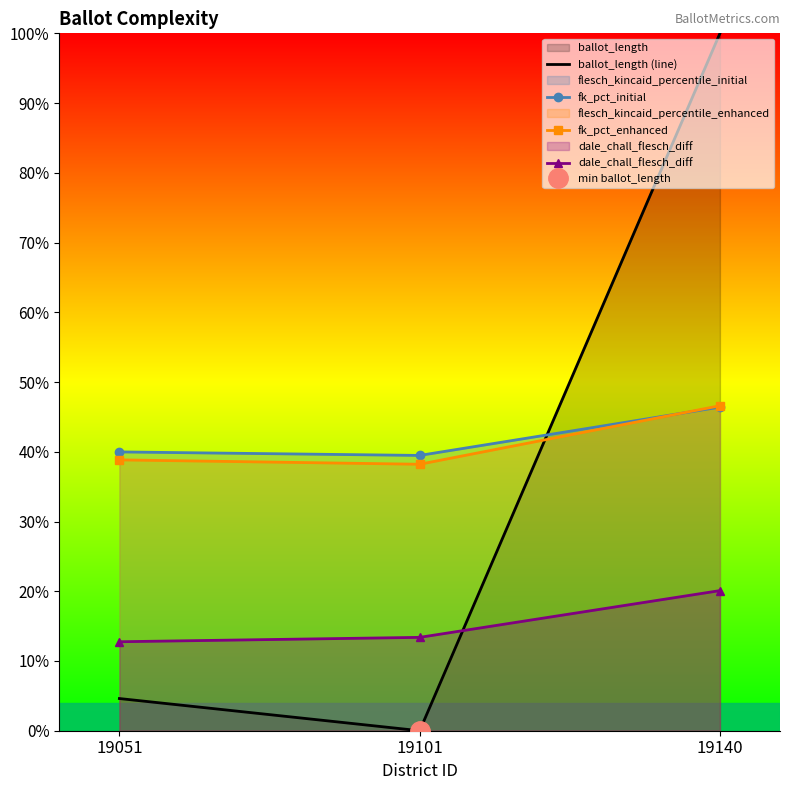

Which category has the highest value in the fk_pct_initial series?

19140